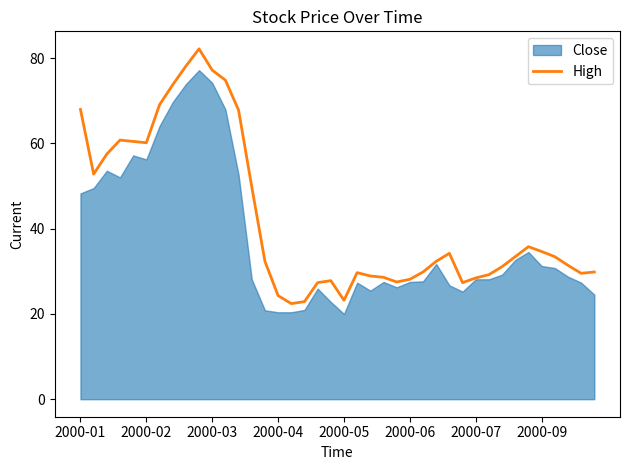

Is it true that High equals 24.3 at 2000-04?

True